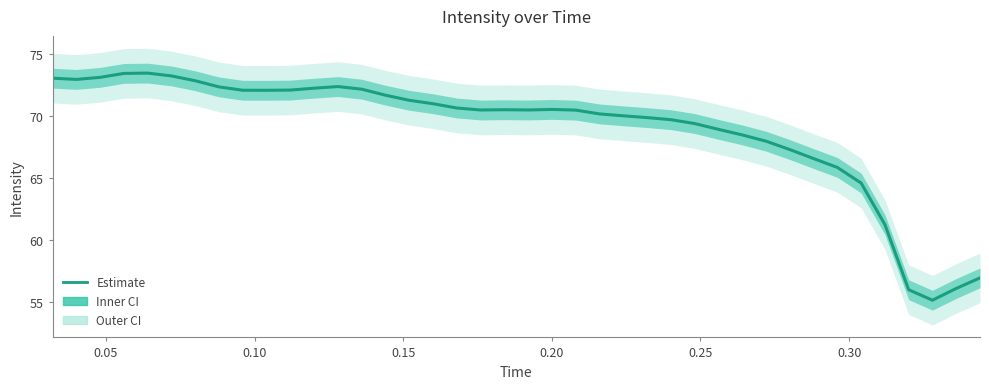

How many lines are shown in the chart?

1